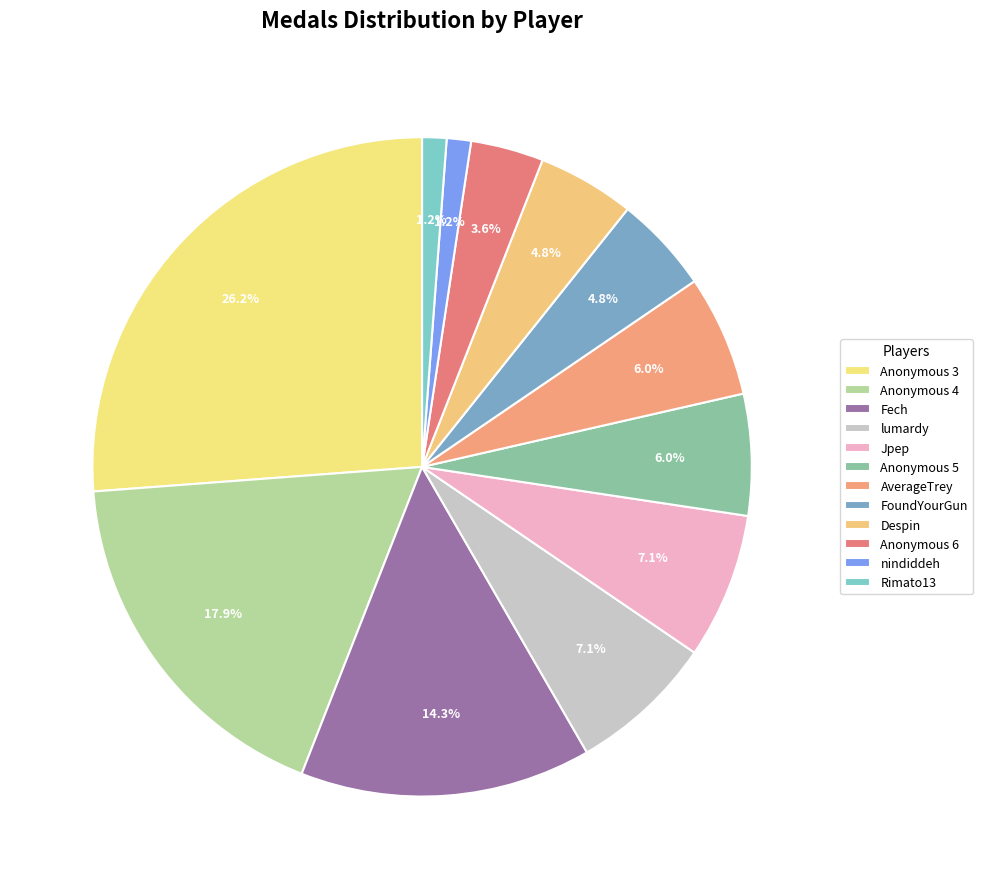

To the nearest percent, what is the difference between the largest and smallest slice percentages?

25%